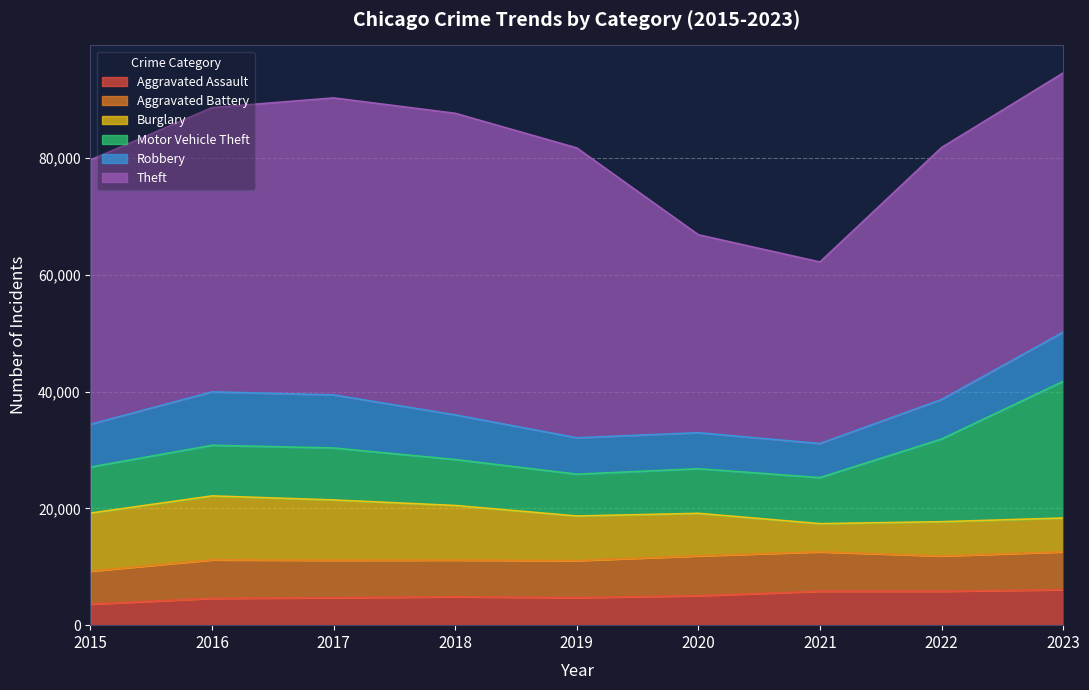

Is the value of Burglary at 2015 greater than the value of Motor Vehicle Theft at 2017?

Yes